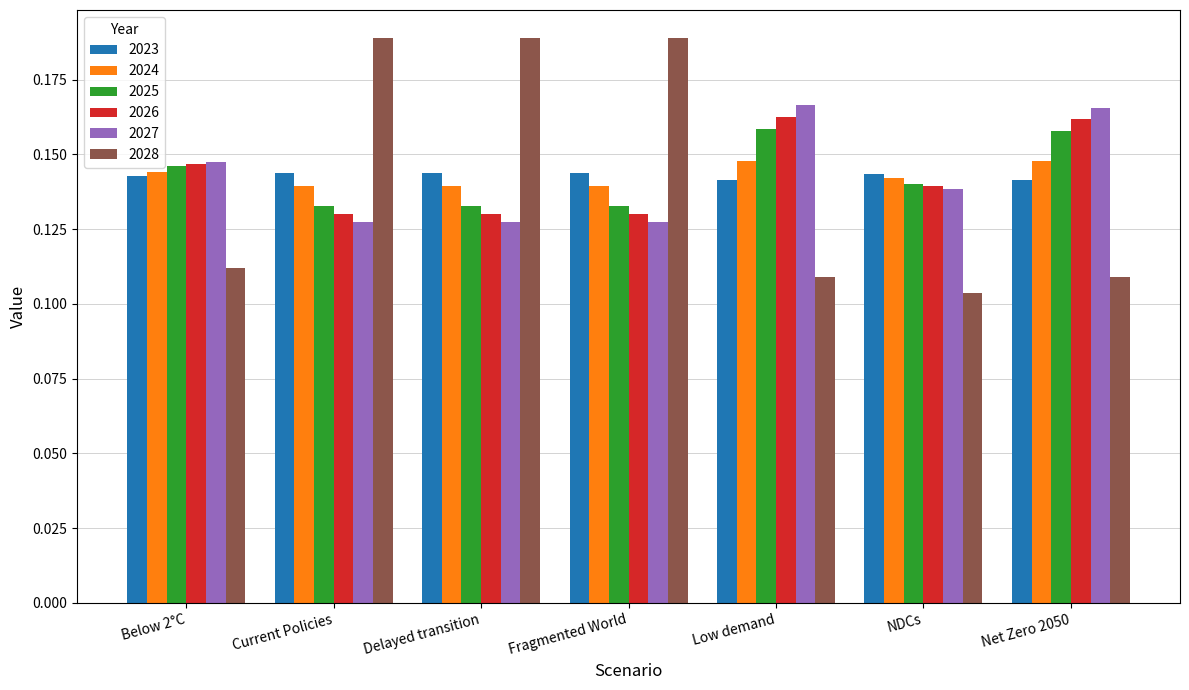

What are all the series names shown in the legend?

2023, 2024, 2025, 2026, 2027, 2028